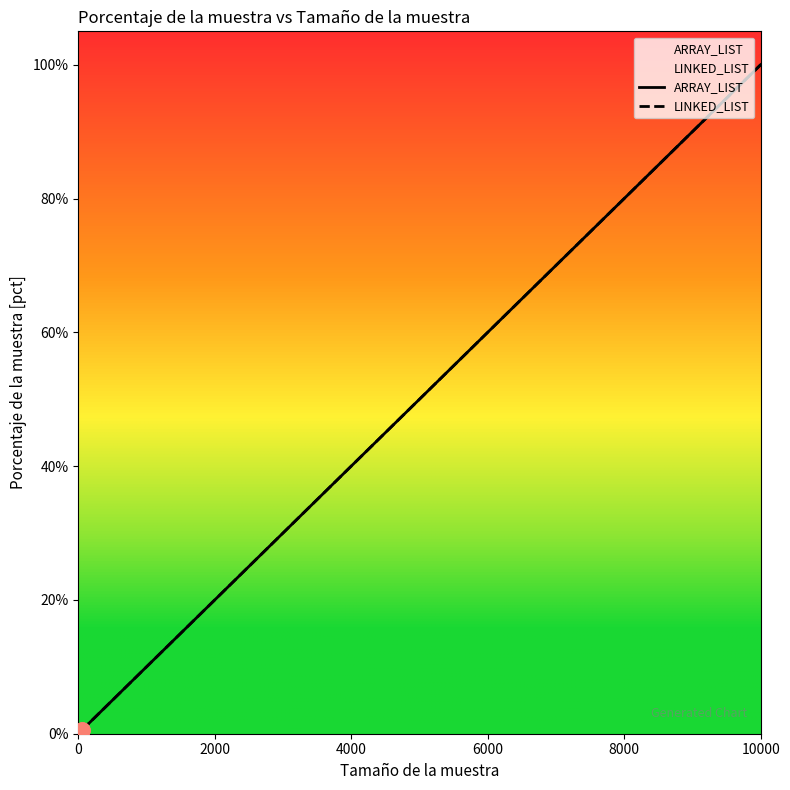

Which series has the largest Y range (max minus min)?

ARRAY_LIST